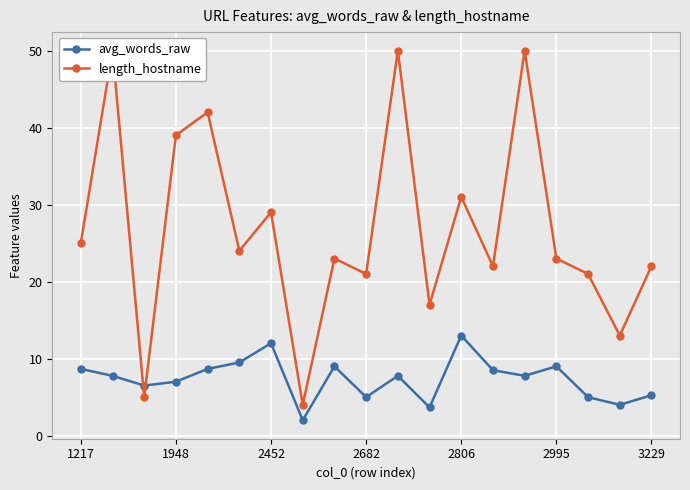

What is the minimum value for length_hostname?

4.0